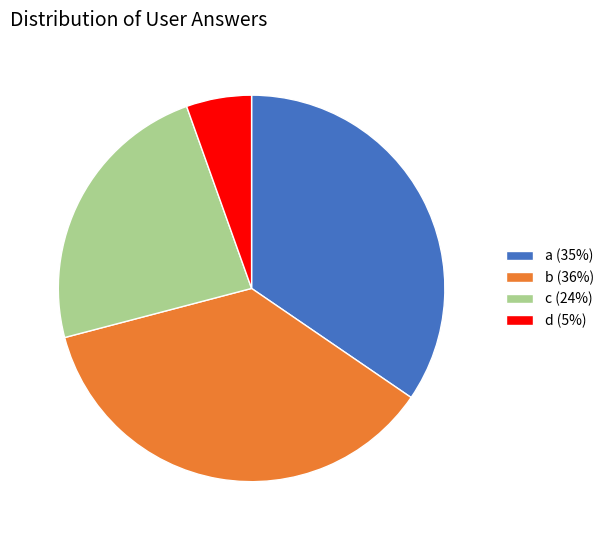

Is it true that b is 36% of the pie?

True